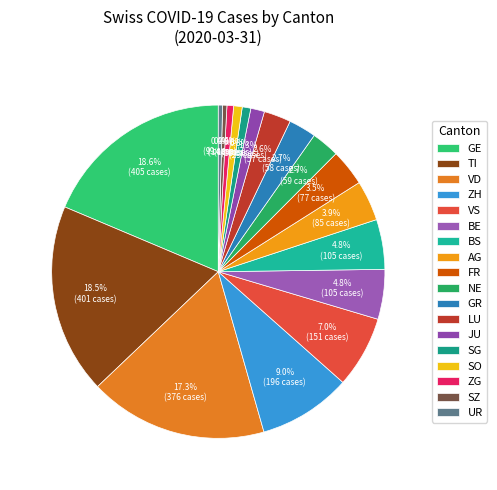

How many slices are in this pie chart?

18